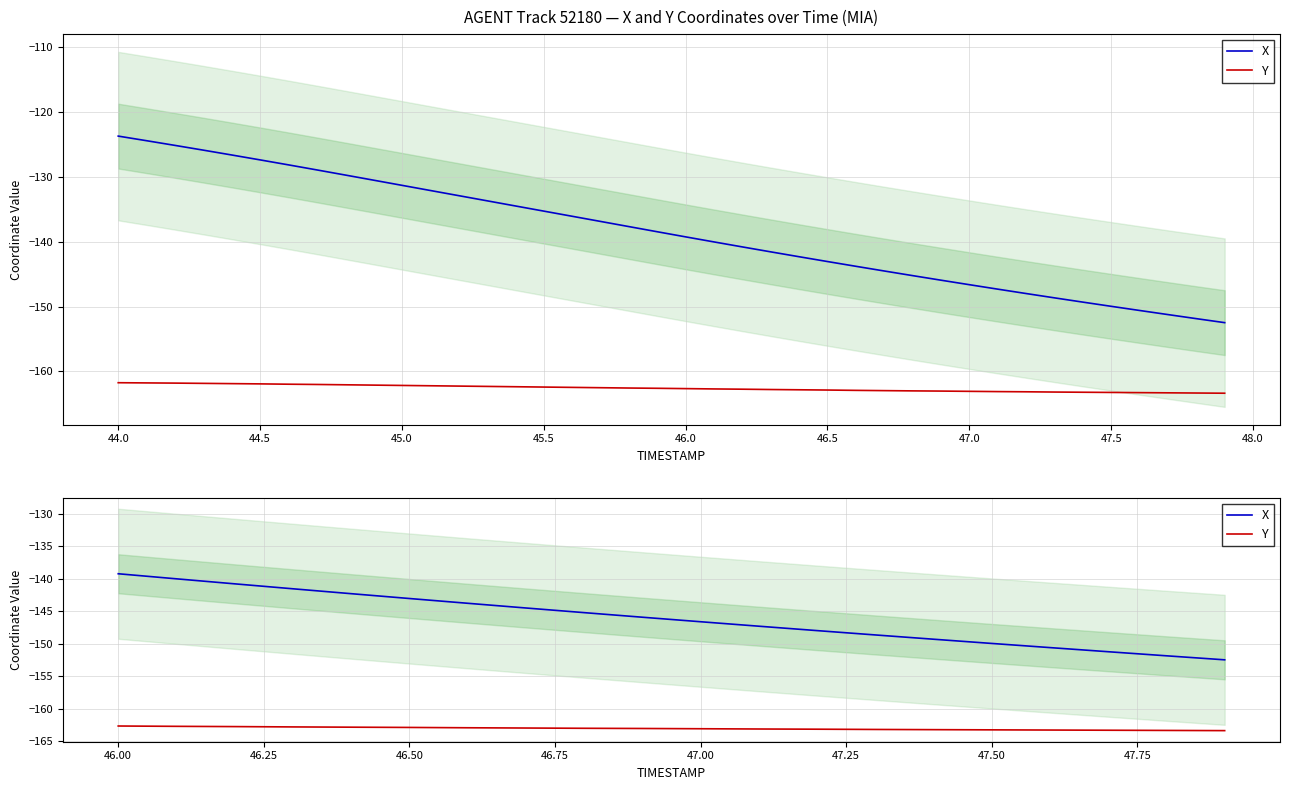

What are all the series names shown in the legend?

X, Y